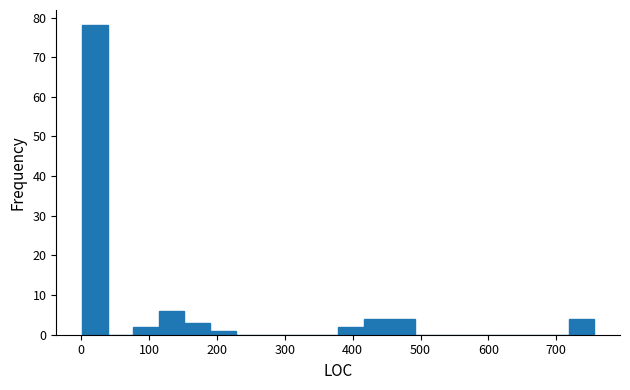

Read against the x-axis, roughly where is the centre of the tallest bar?

20